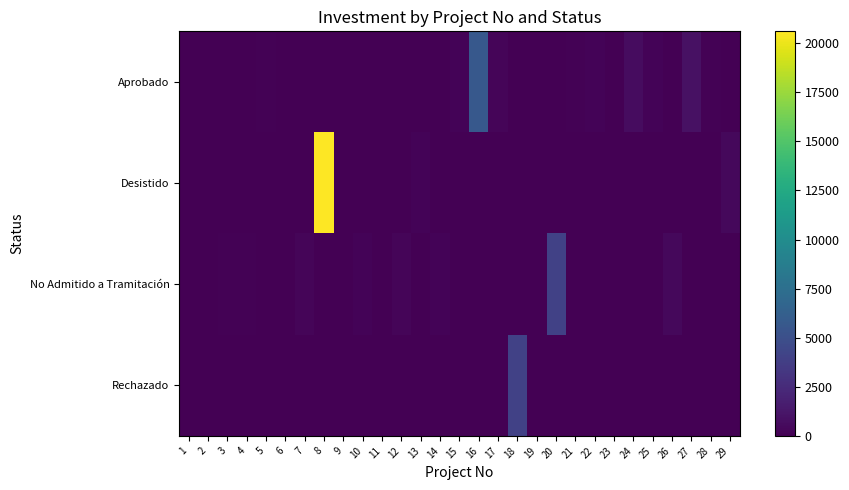

At 10, list the series in order from largest to smallest.

No Admitido a Tramitación, Aprobado, Desistido, Rechazado